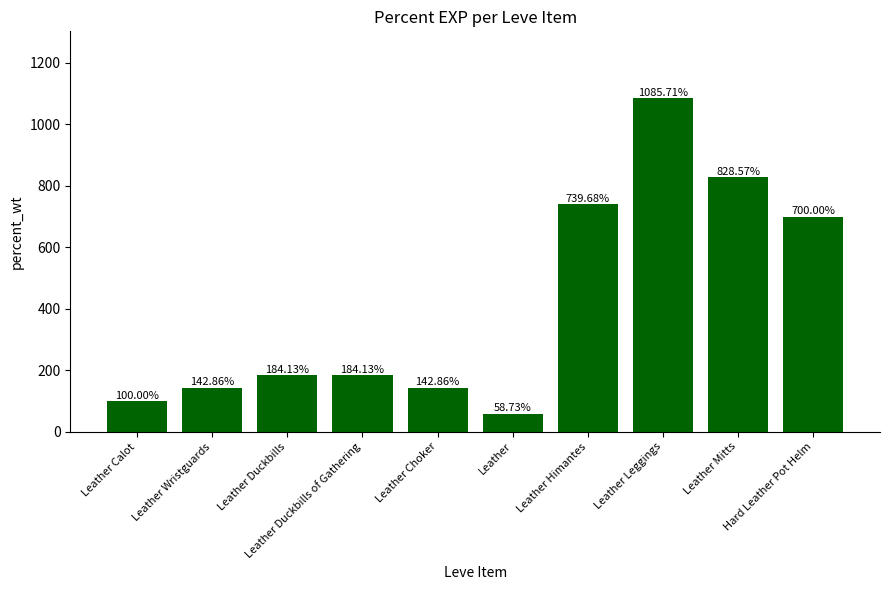

What is the maximum value shown in the chart?

1085.7